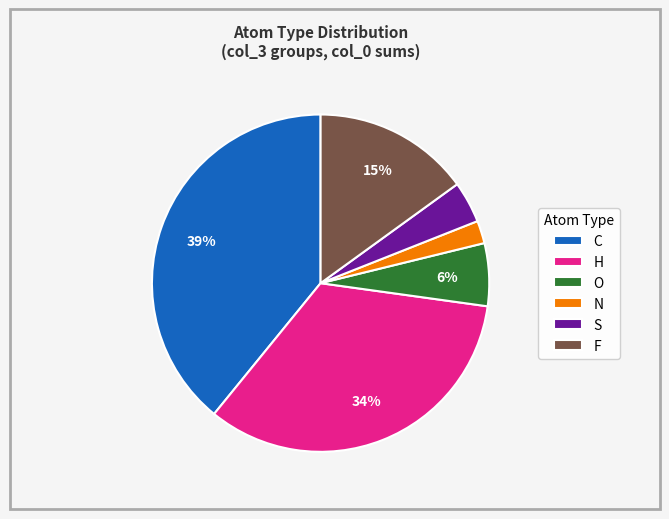

Combined, do S and N account for over 50%?

No